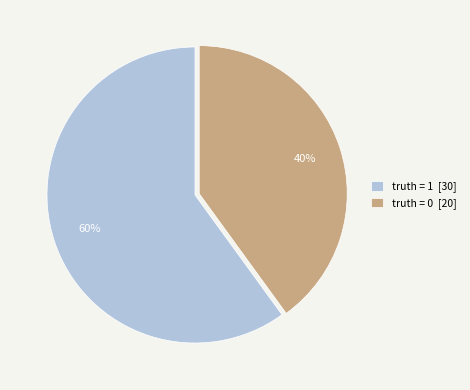

How many segments does this pie chart have?

2